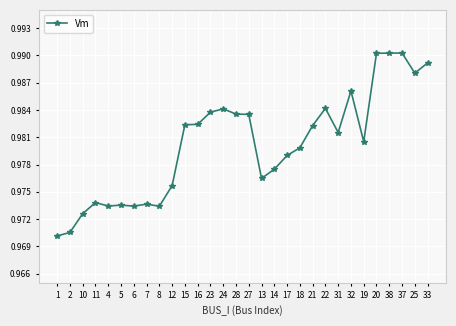

How many lines are shown in the chart?

1